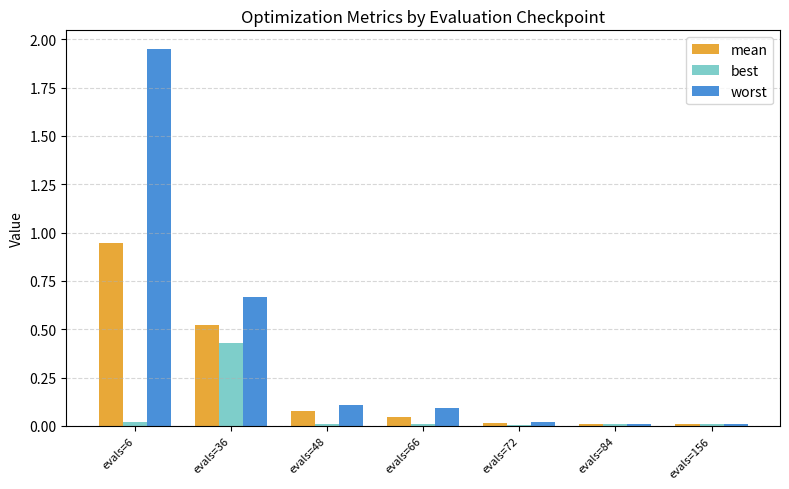

Which series changed the most between evals=66 and evals=72?

worst